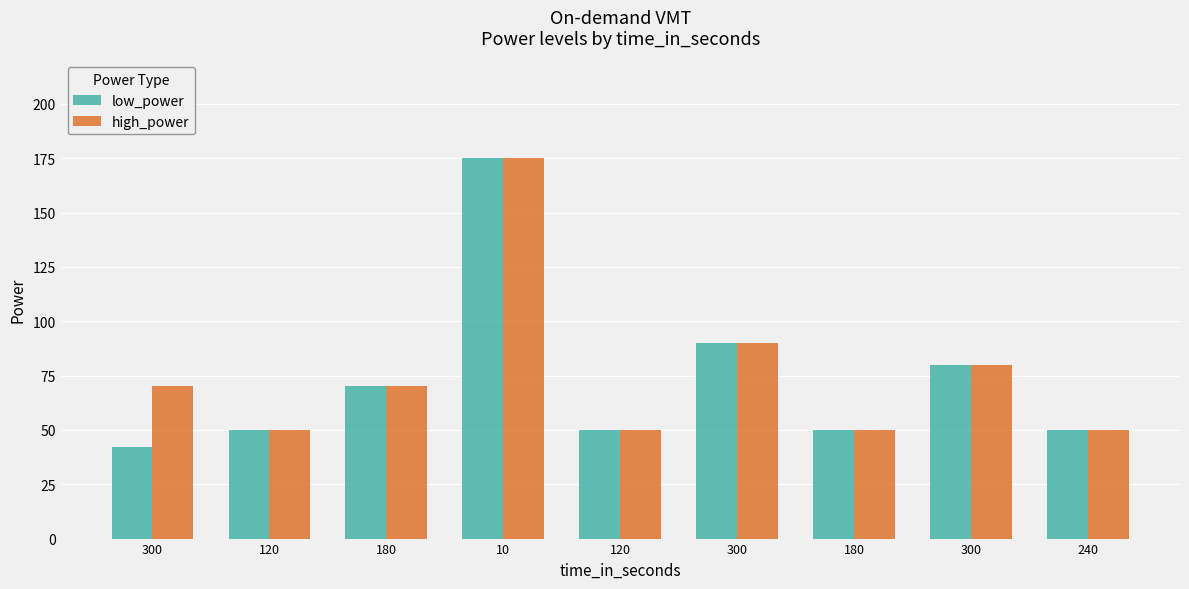

Count the number of data series in this chart.

2